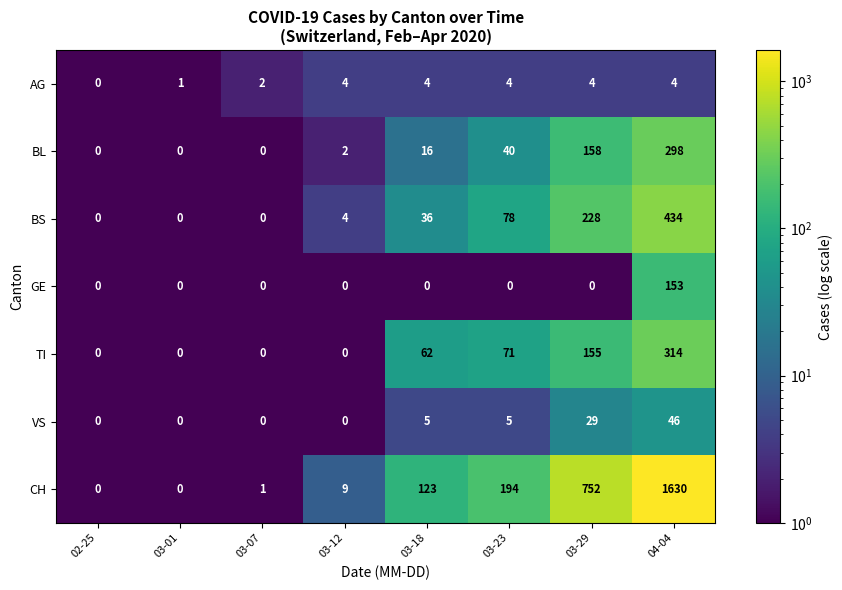

Read the AG value at 03-18.

4